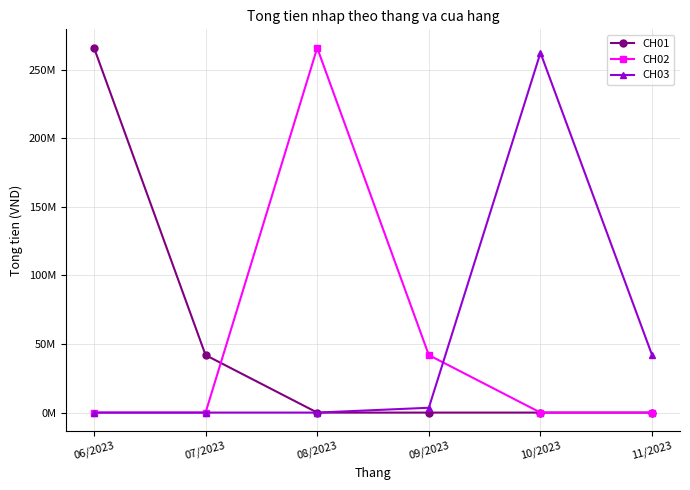

Between 08/2023 and 10/2023, which series saw the biggest shift?

CH02